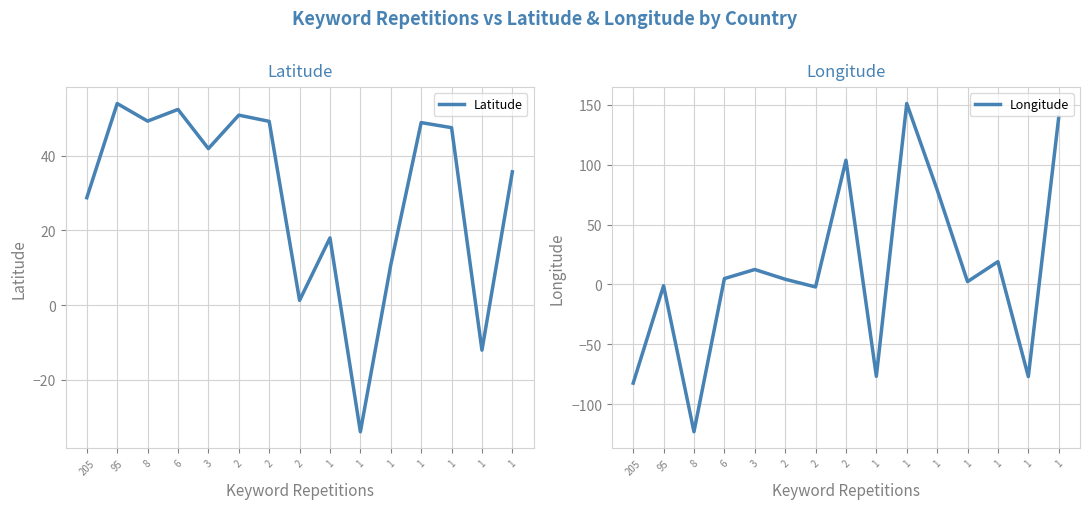

How many values in the Longitude series exceed 4?

8